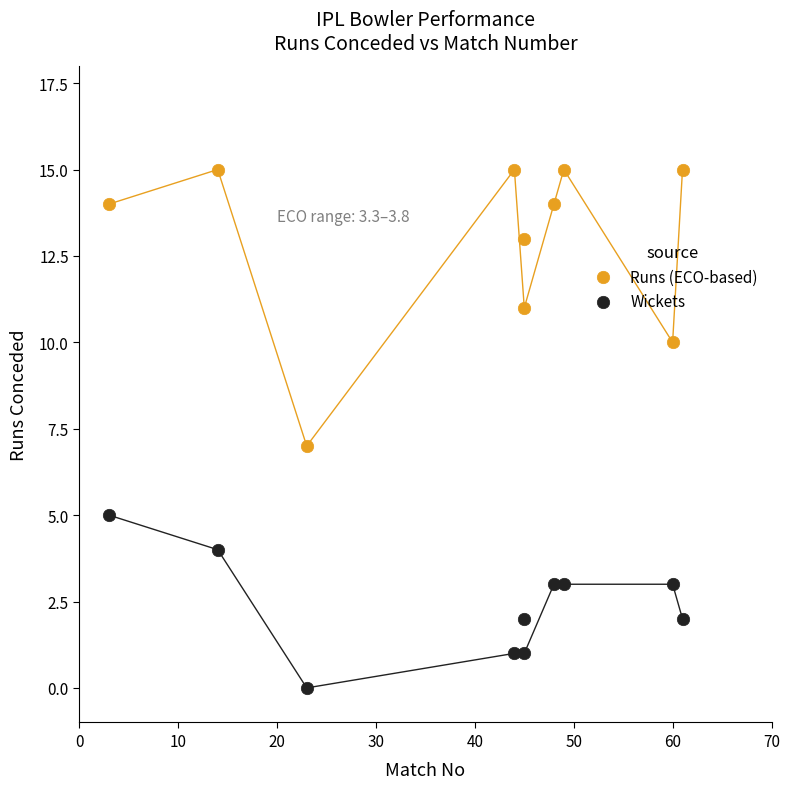

Across all data points, what is the range of X values (max minus min)?

58